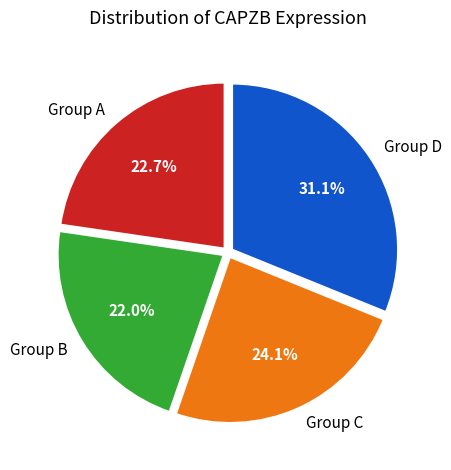

Rank the categories by value from highest to lowest.

Group D, Group C, Group A, Group B